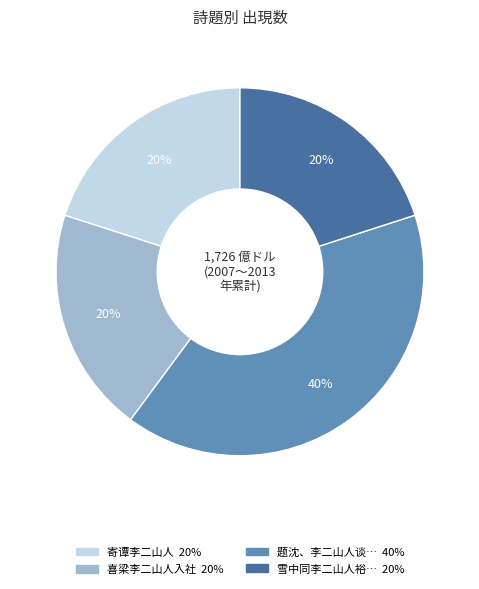

Is there any slice that represents more than half of the pie?

No